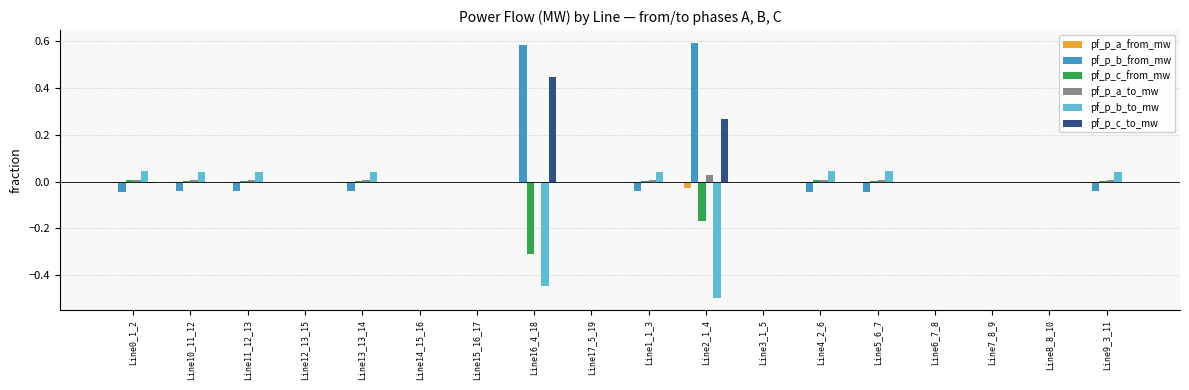

The value of pf_p_a_to_mw at Line8_8_10 is -0.0. True or false?

True